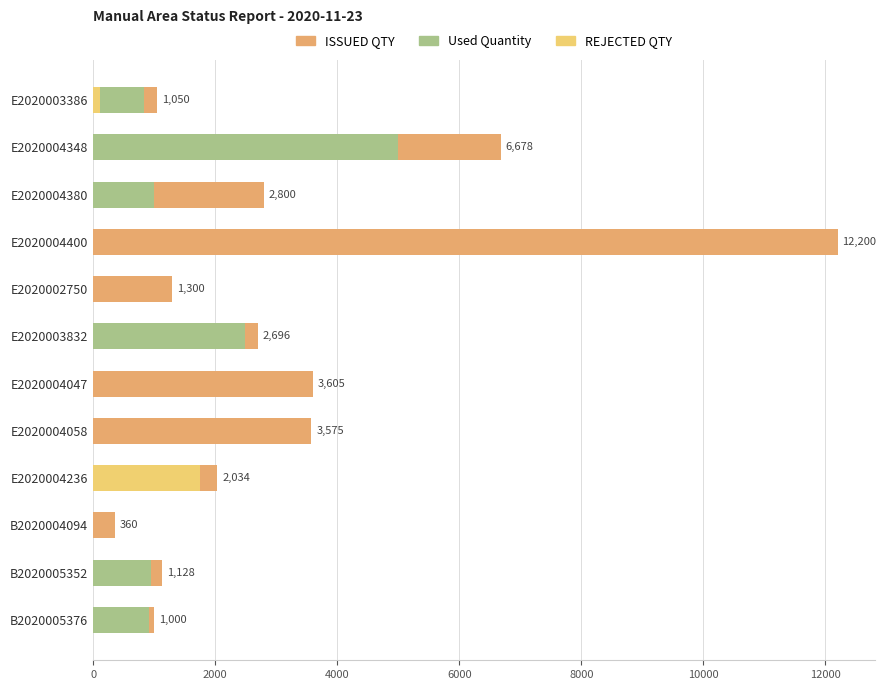

How many bars are there in each group?

3